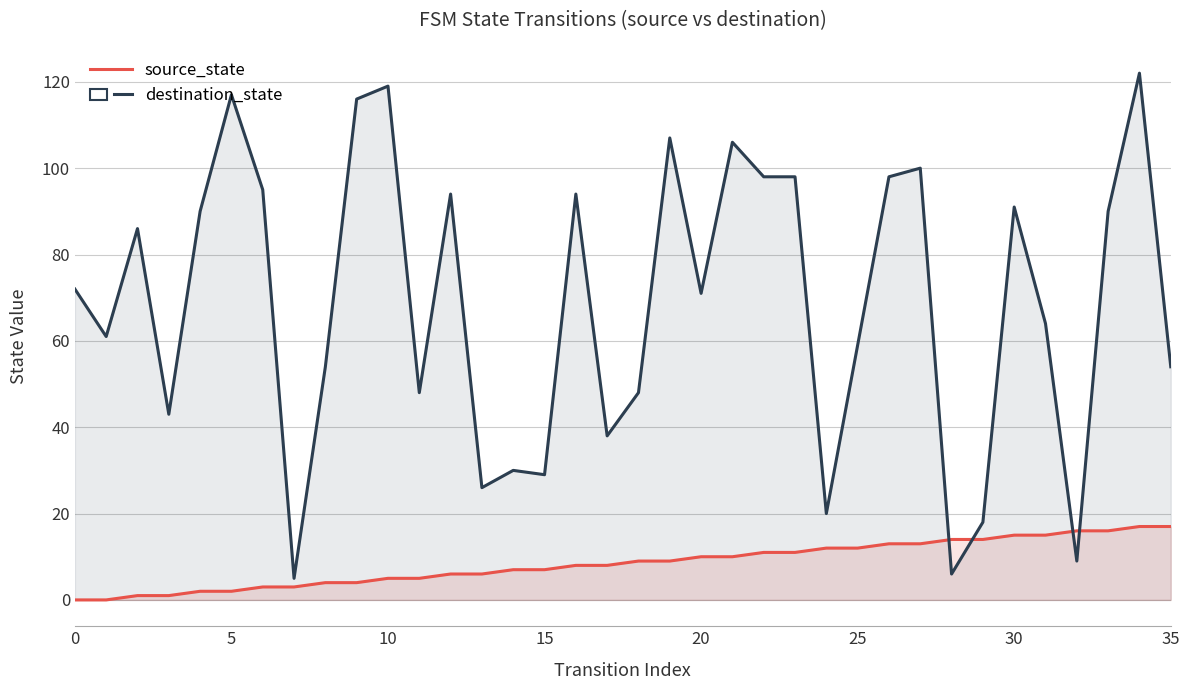

Rank the series at 30 from highest to lowest value.

destination_state, source_state